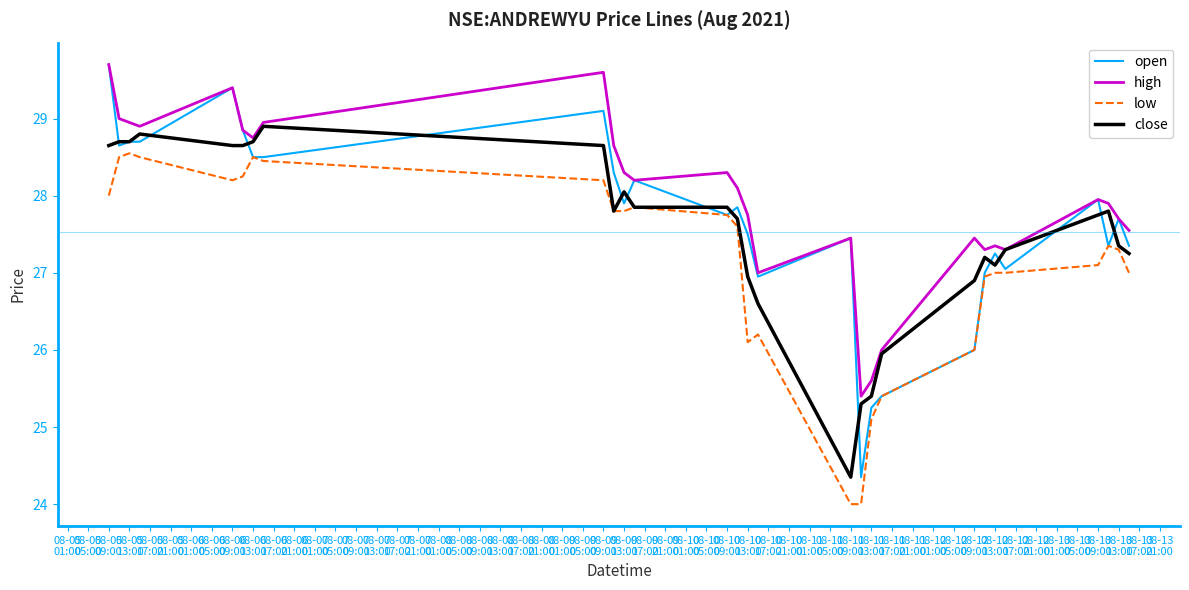

True or false: low and high cross at least once.

False